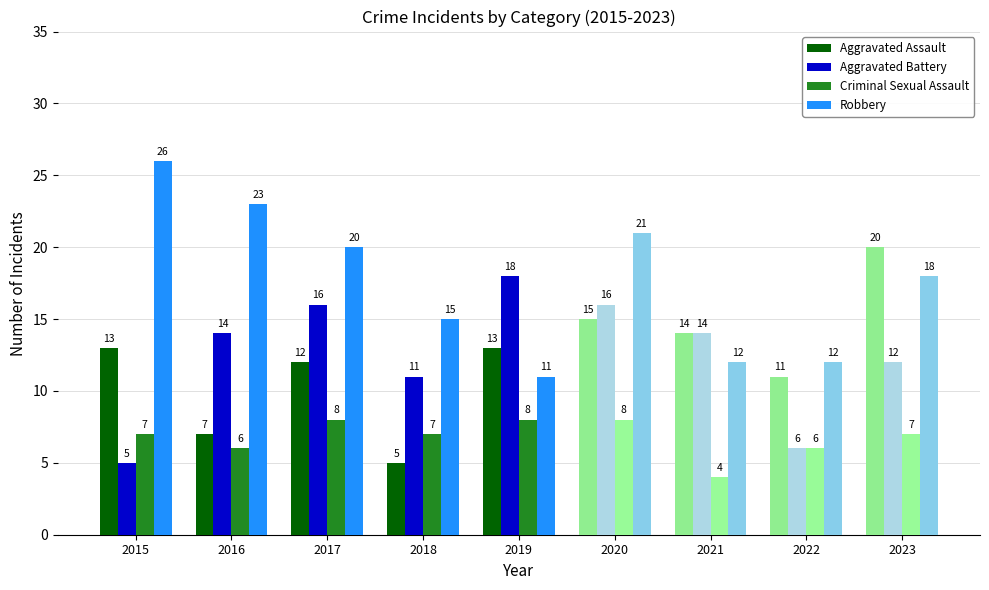

Between 2018 and 2015, which is larger?

2015